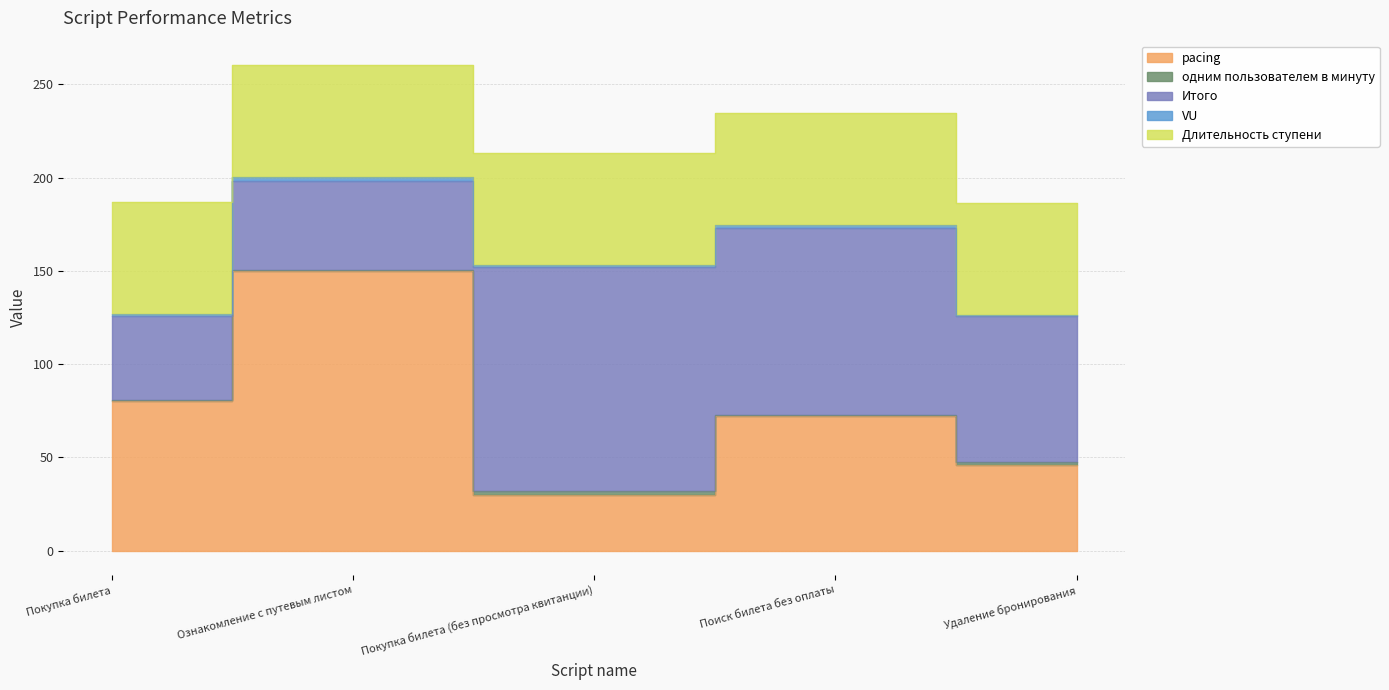

How many data points in pacing are less than 72?

2